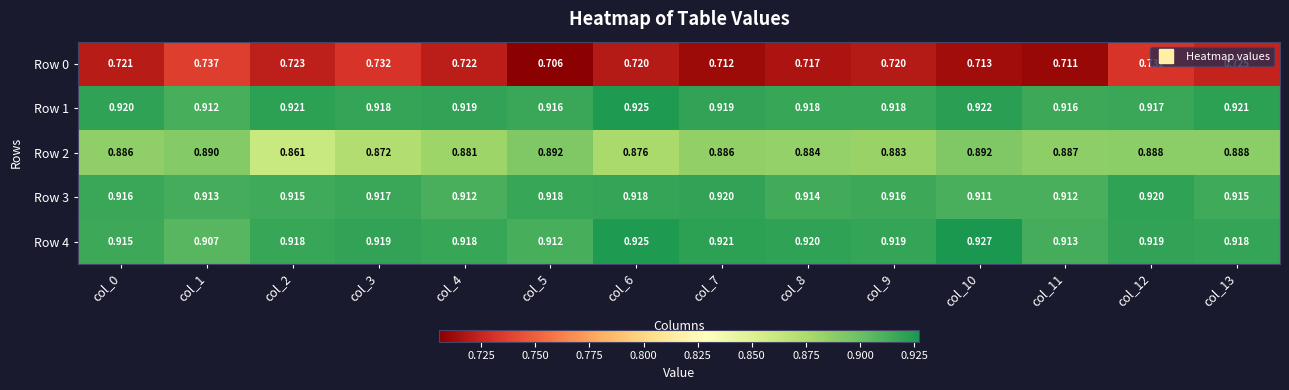

Which series has the largest total across all categories?

Row 1